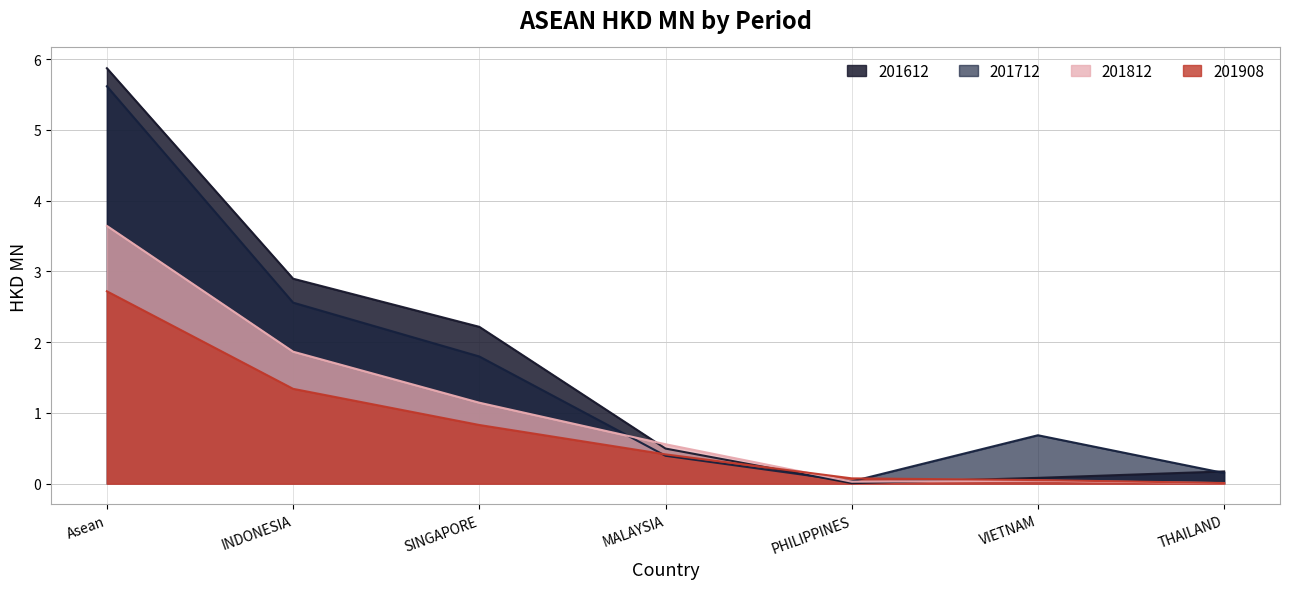

What is the label of the 7th point from the right?

Asean